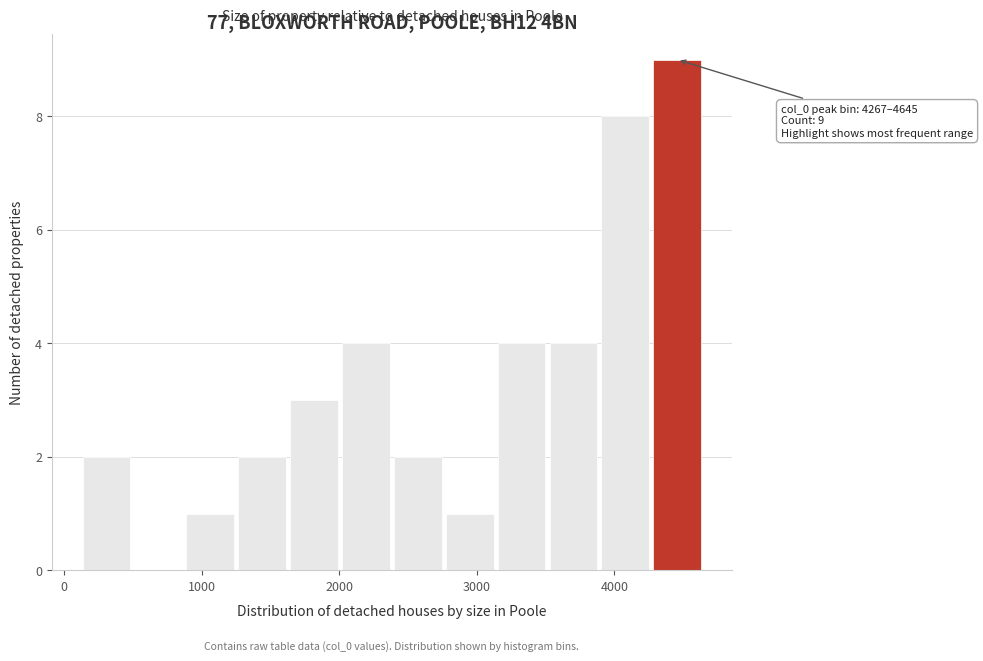

Read against the x-axis, roughly where is the centre of the tallest bar?

4500